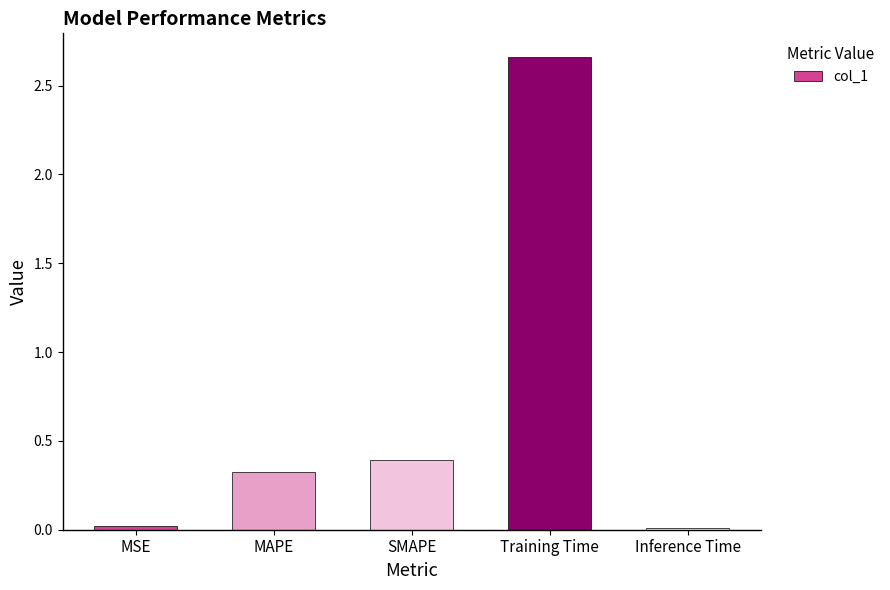

How many bars are there in total?

5